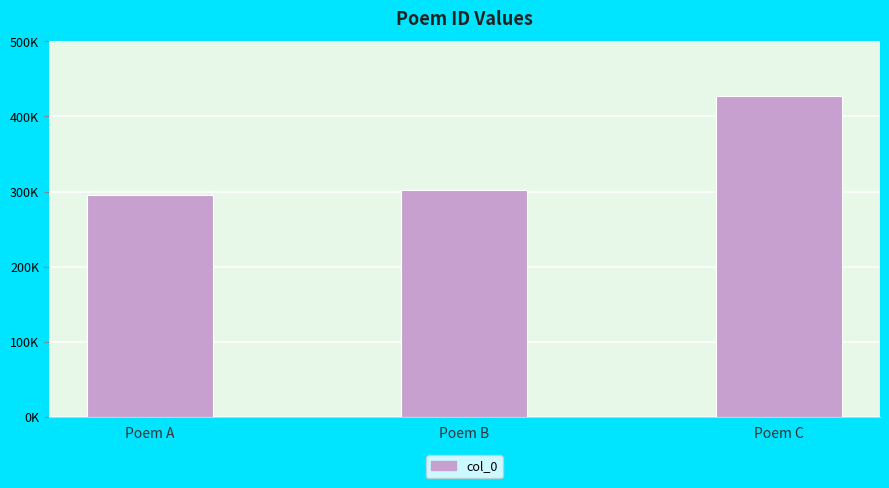

What is the difference between the maximum and minimum values?

131685